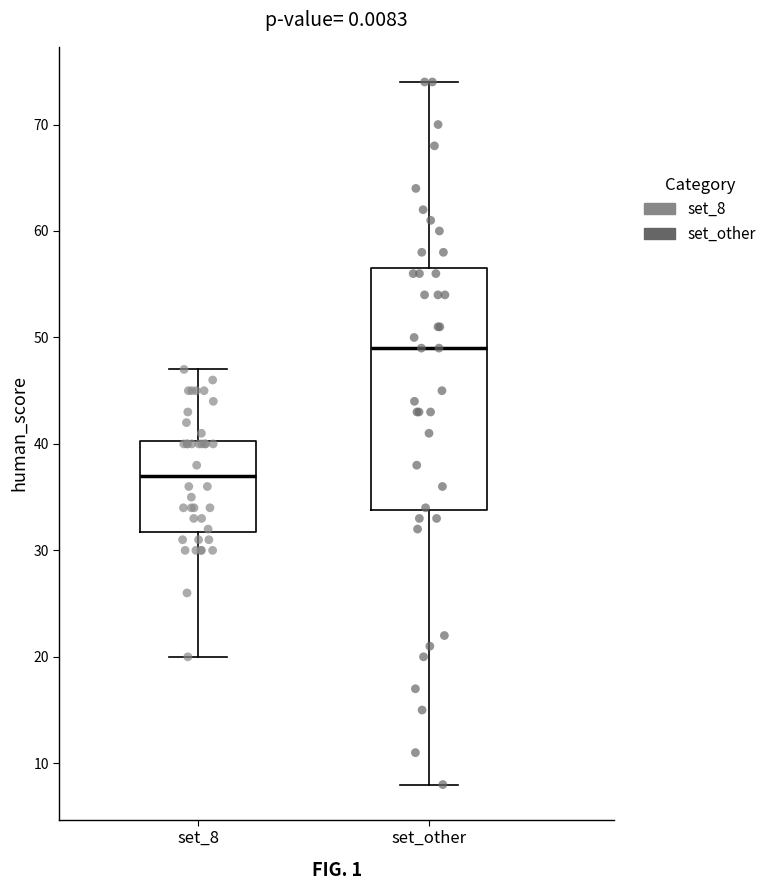

Which box has the highest median line?

set_other